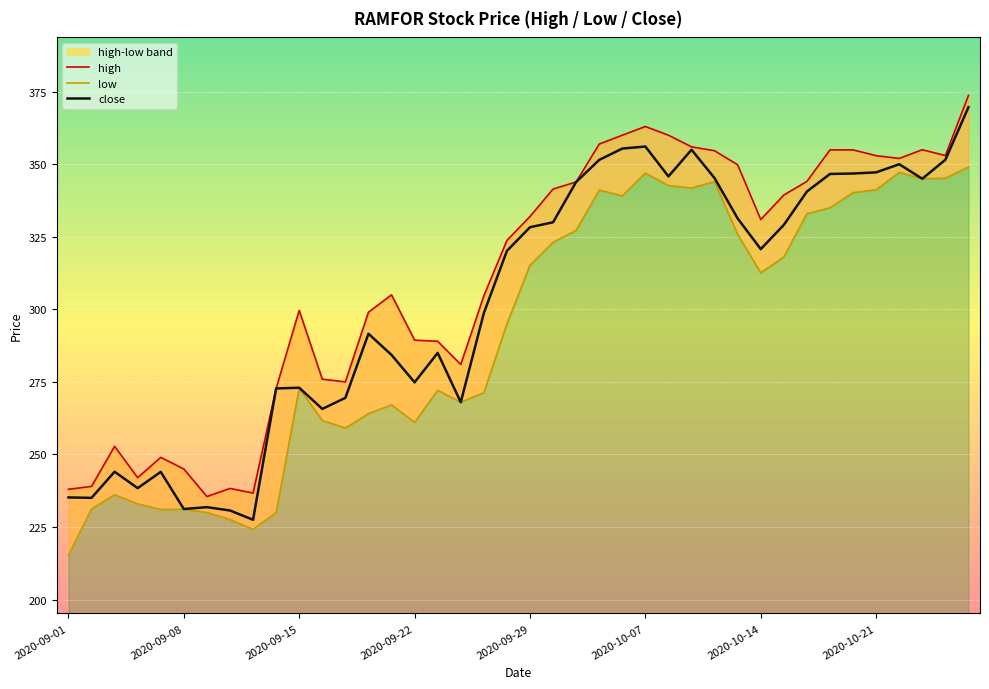

Reading left to right, list all the values displayed in this chart.

high: 238.0	239.0	252.8	242.0	249.0	245.0	235.5	238.3	236.7	272.8	299.6	275.9	275.0	299.0	305.0	289.4	289.0	281.0	304.6	323.8	332.0	341.4	343.9	356.9	360.0	363.0	360.0	356.0	354.6	349.8	330.9	339.4	344.1	354.9	354.9	352.9	352.0	355.0	353.0	373.7
low: 215.2	231.2	236.1	233.0	231.1	231.1	230.0	227.6	224.2	230.0	272.9	261.7	259.1	264.1	267.1	261.1	272.1	268.0	271.3	295.0	315.2	323.1	327.2	341.1	339.1	346.9	342.6	341.8	344.0	325.8	312.6	318.1	332.9	335.0	340.2	341.2	347.2	345.0	345.2	349.0
close: 235.2	235.1	244.1	238.4	244.0	231.2	231.8	230.7	227.5	272.8	273.0	265.7	269.5	291.6	284.3	274.9	285.0	268.0	298.7	320.1	328.3	330.0	343.9	351.5	355.4	356.1	345.8	355.0	345.2	331.3	320.8	329.1	340.6	346.6	346.8	347.2	350.0	345.0	351.6	369.6